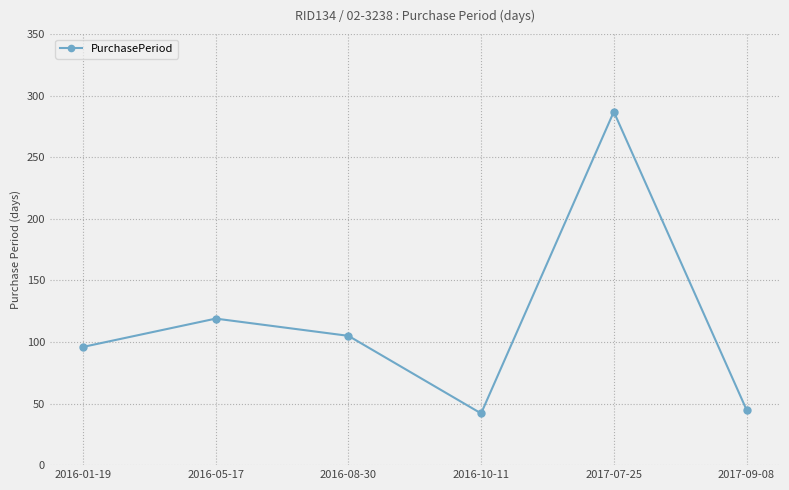

Does the chart have visible grid lines?

Yes